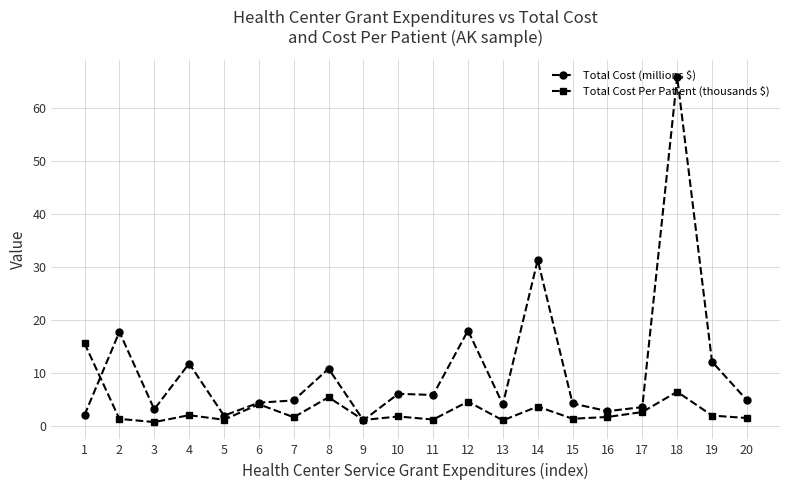

Which category has the highest value in the Total Cost Per Patient (thousands $) series?

1